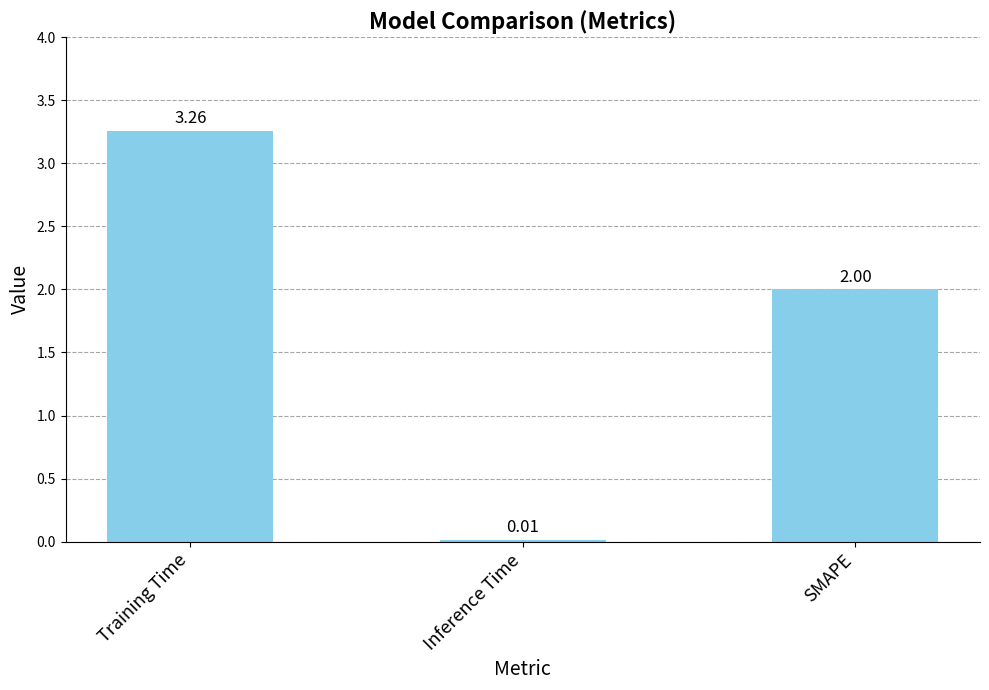

The chart shows a value of 0.8 at SMAPE. True or false?

False